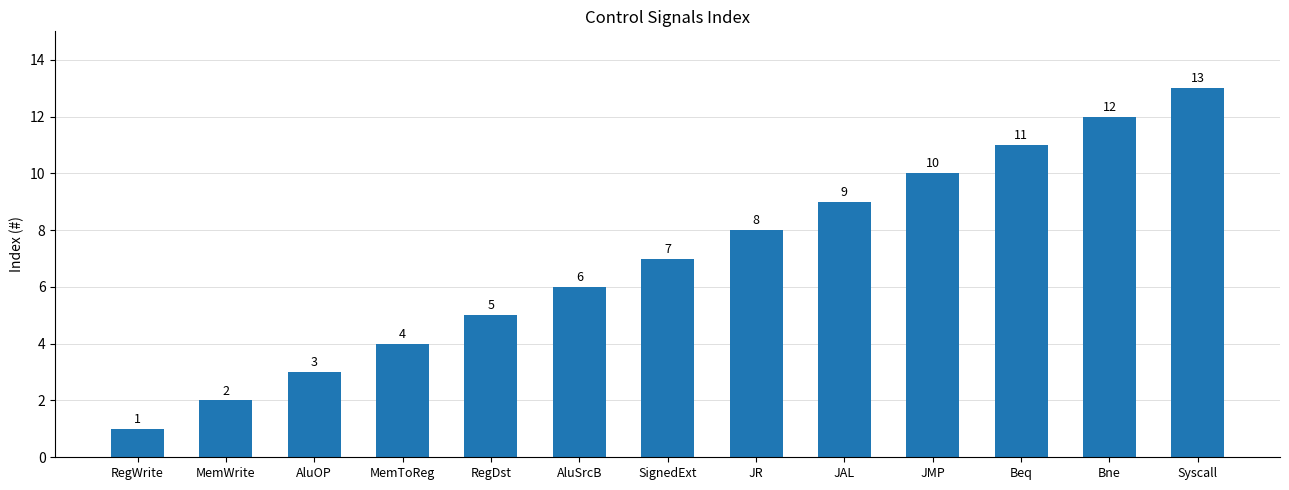

What is the label of the 8th bar from the right?

AluSrcB